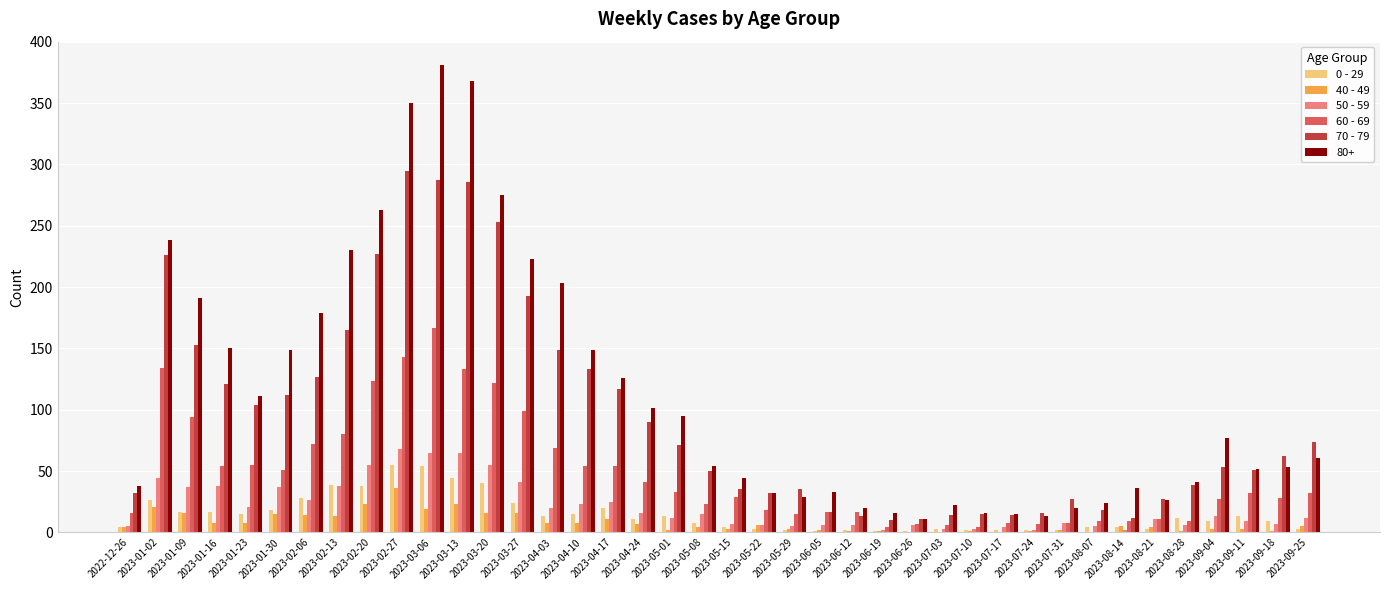

Where is 60 - 69 nearest to the value 85?

2023-02-13